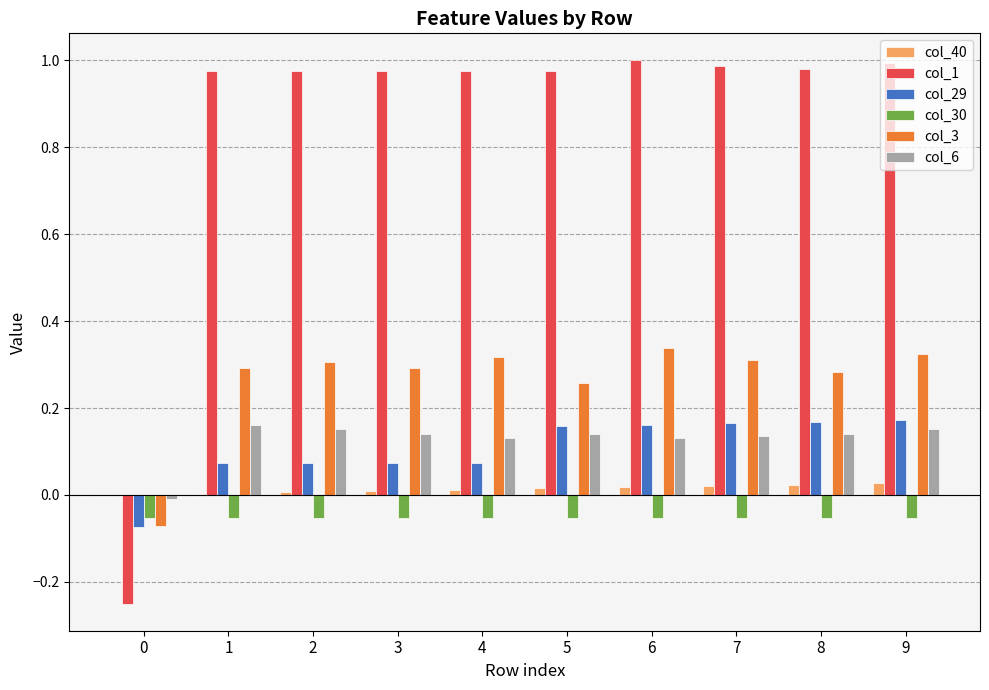

The value of col_1 at 5 is 1.0. True or false?

True